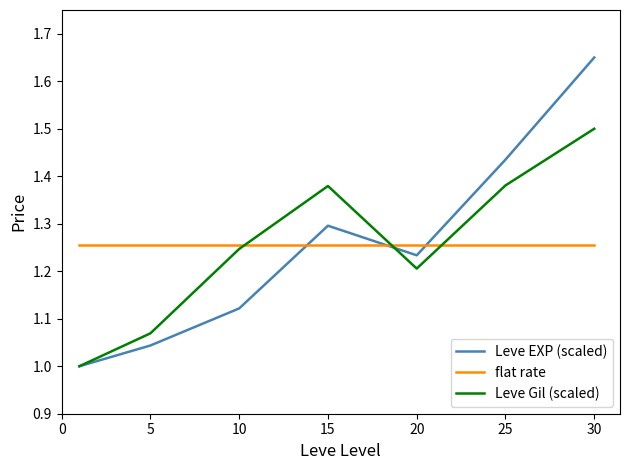

Which series has the widest spread of values?

Leve EXP (scaled)